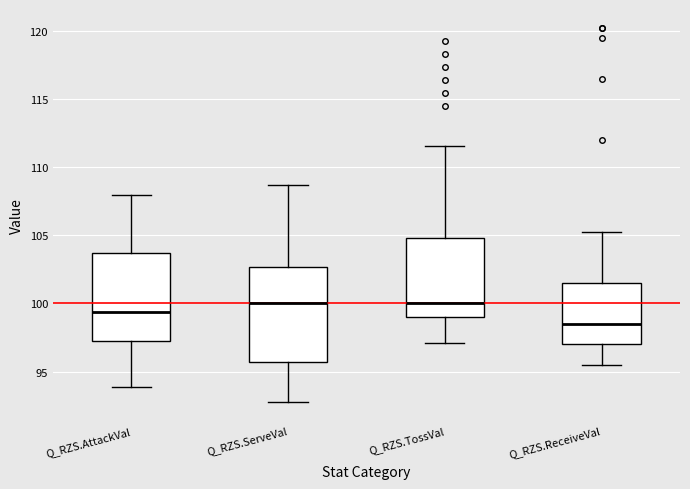

Reading left to right, transcribe this box plot: for each box, give where its median line is, the range the box spans, and where its two whiskers end, as read against the y-axis. The values are not printed on the chart, so give them approximately, as read against the axis.

Q_RZS.AttackVal: median 99.5, box 97.0 to 103.5, whiskers 94.0 to 108.0
Q_RZS.ServeVal: median 100.0, box 95.5 to 102.5, whiskers 93.0 to 108.5
Q_RZS.TossVal: median 100.0, box 99.0 to 105.0, whiskers 97.0 to 111.5
Q_RZS.ReceiveVal: median 98.5, box 97.0 to 101.5, whiskers 95.5 to 105.0